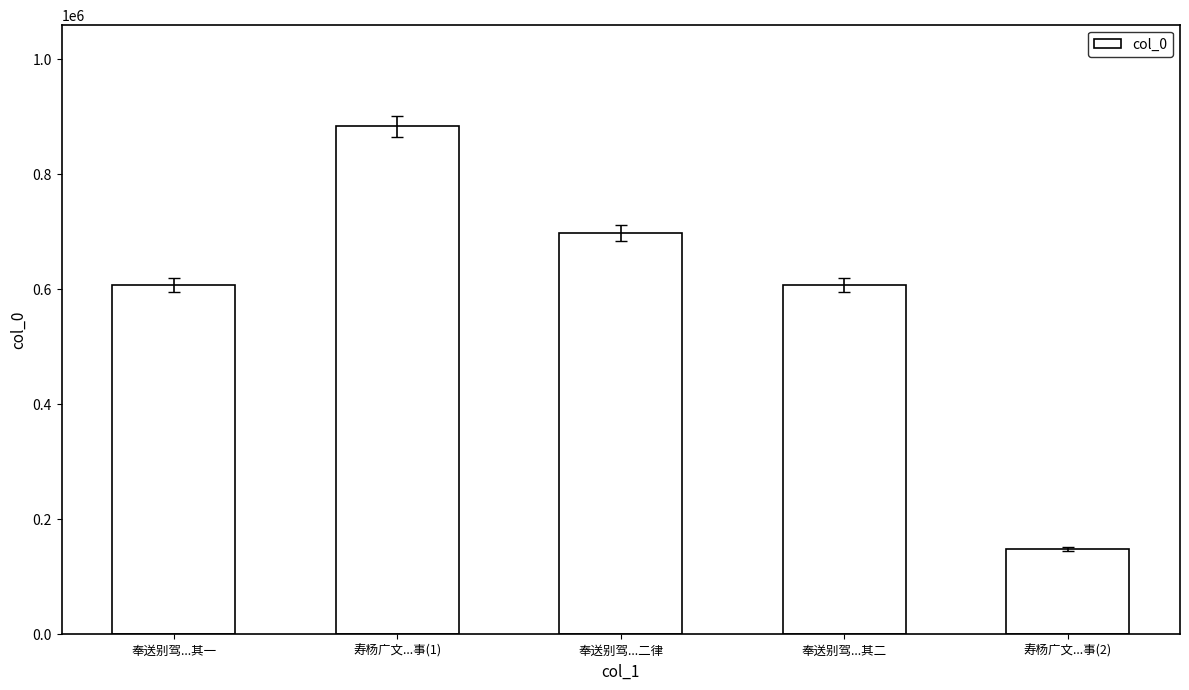

What is the smallest value displayed?

148102